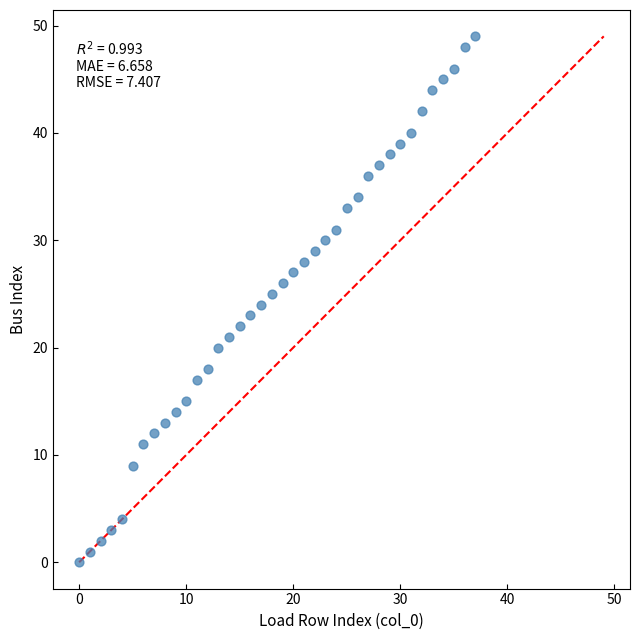

What is the range of Y values (max minus min)?

49